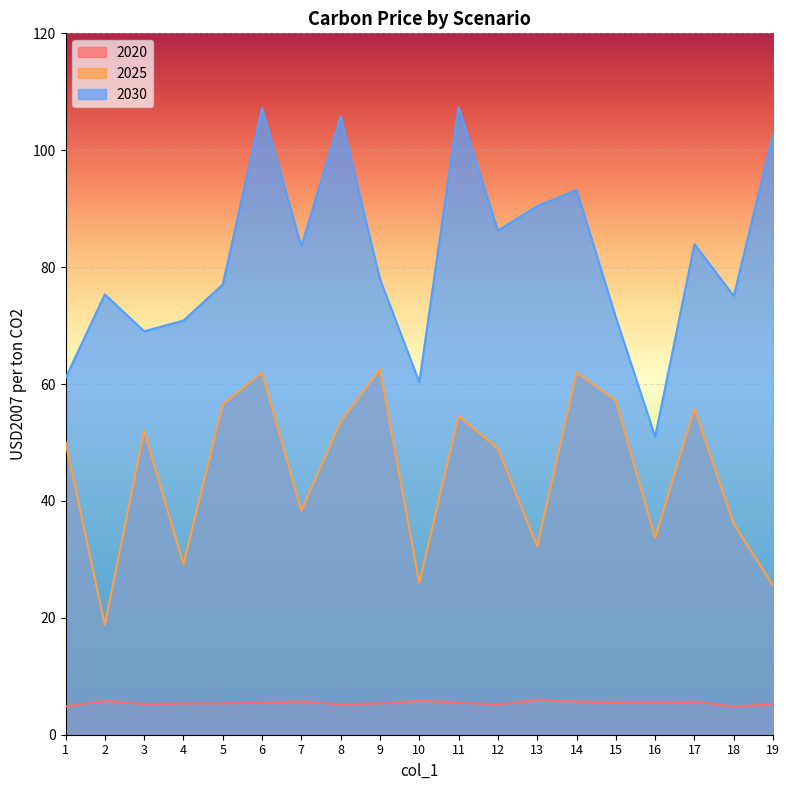

Which category has the lowest value in the 2030 series?

16